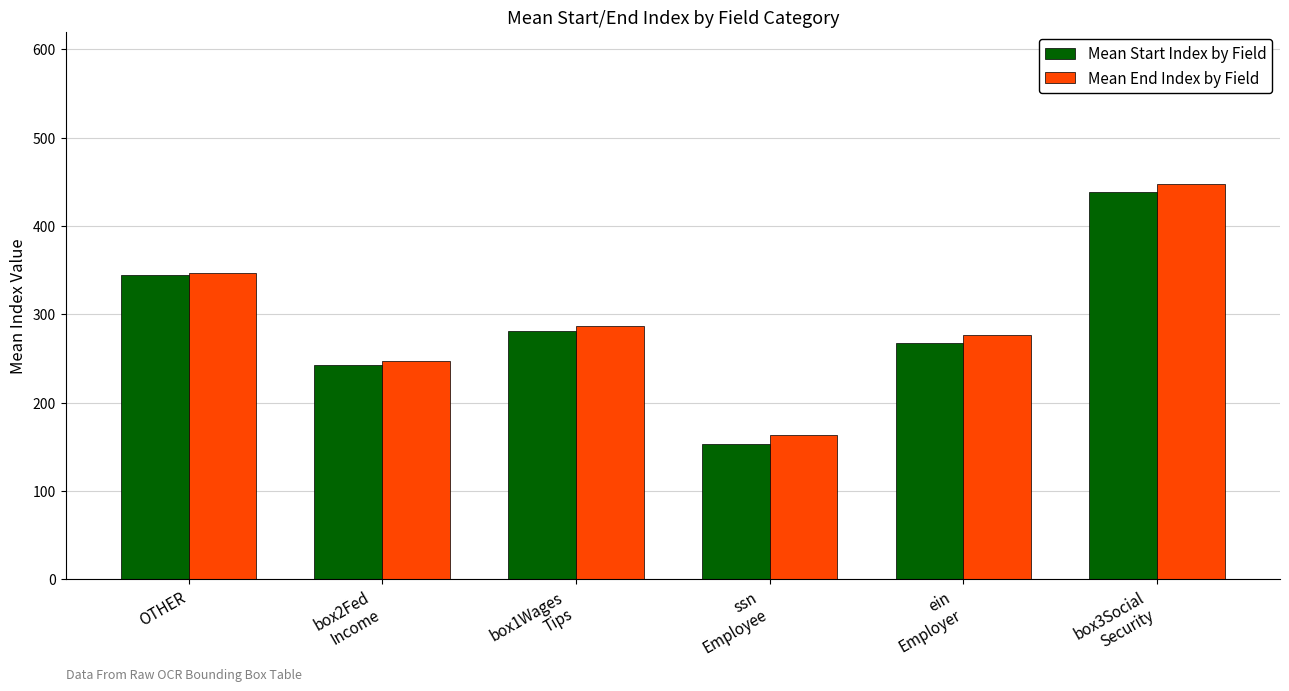

Is it true that Mean End Index by Field equals 117.4 at box3Social
Security?

False